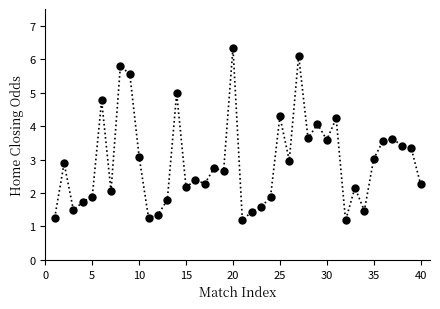

What is the value of the 22nd point from the left?

1.4